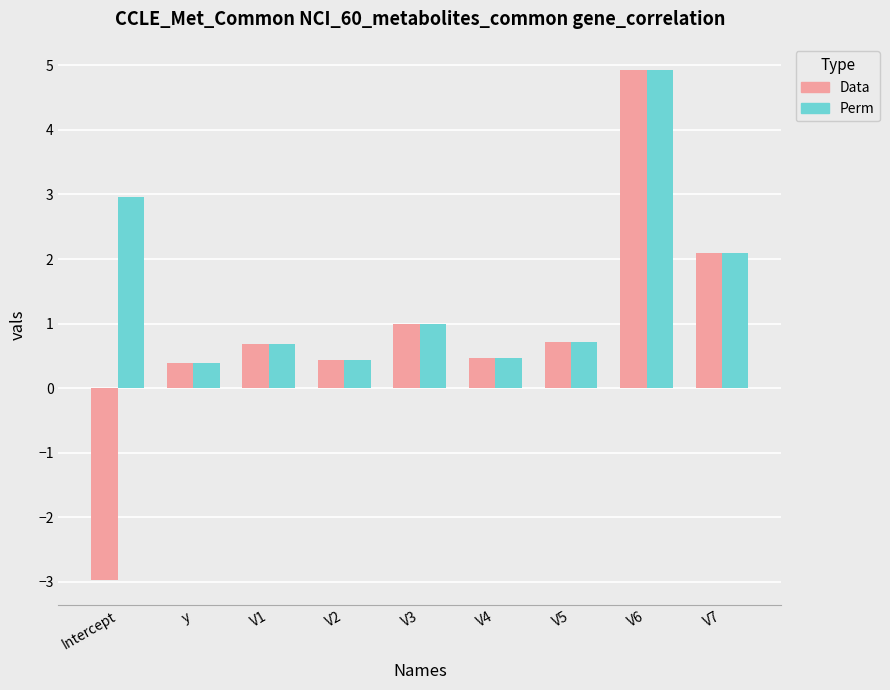

True or false: Perm has a value of 3.0 at Intercept.

True